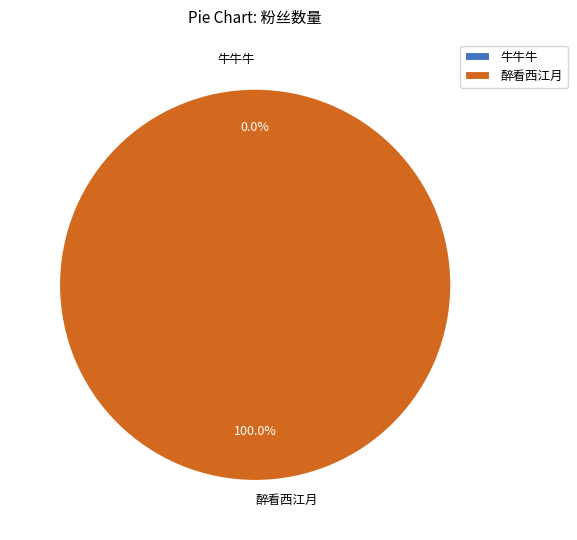

Which slice is the largest?

醉看西江月